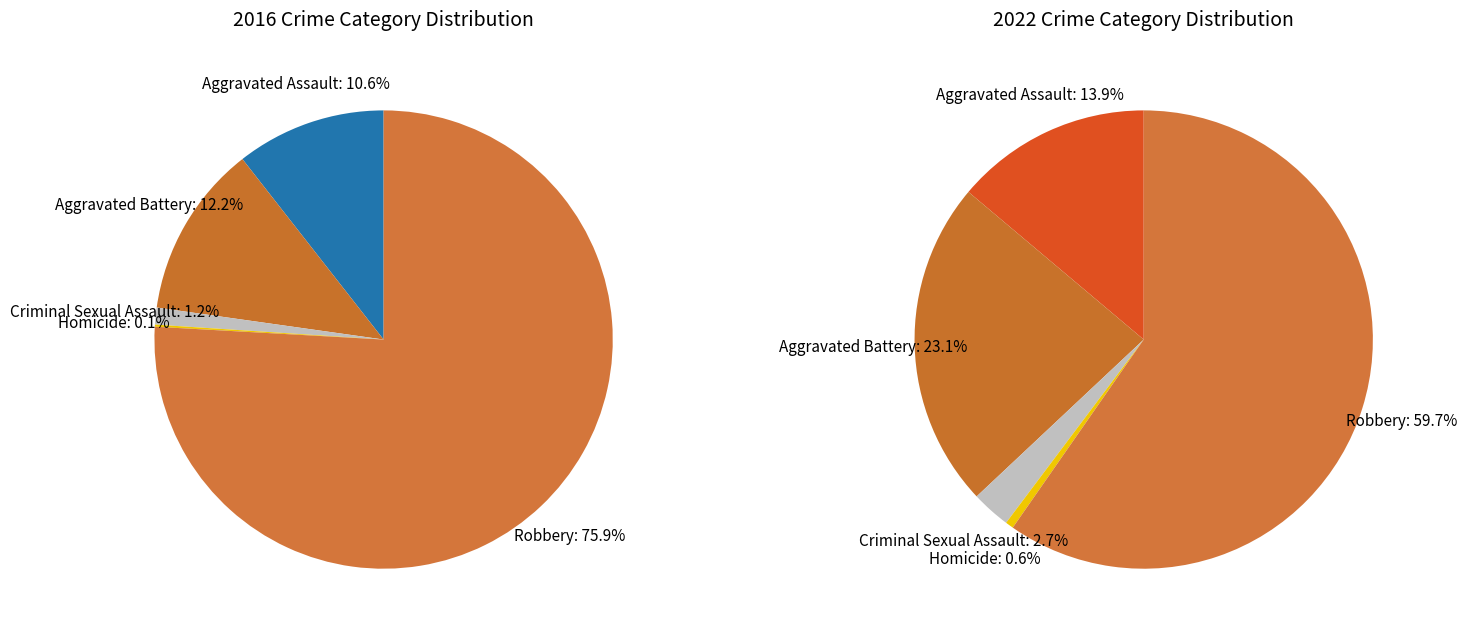

Do Homicide and Criminal Sexual Assault together represent more than half of the pie?

No